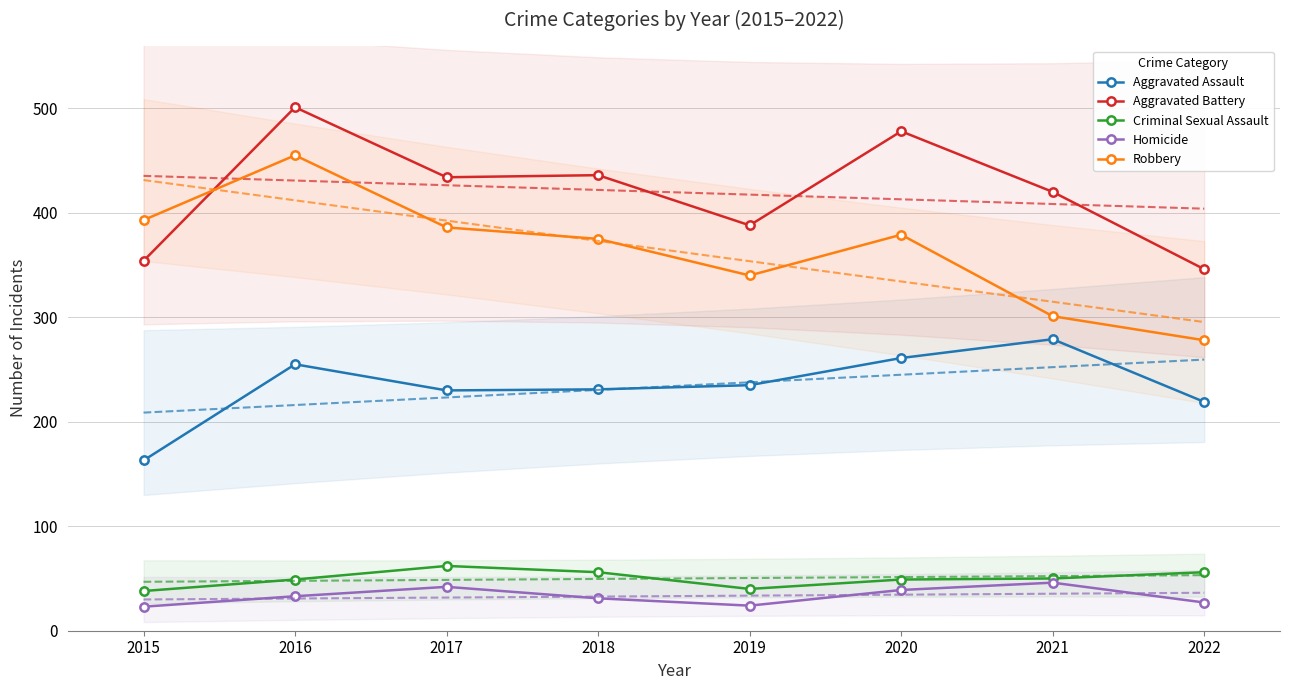

What is the average value of the Aggravated Battery series?

420